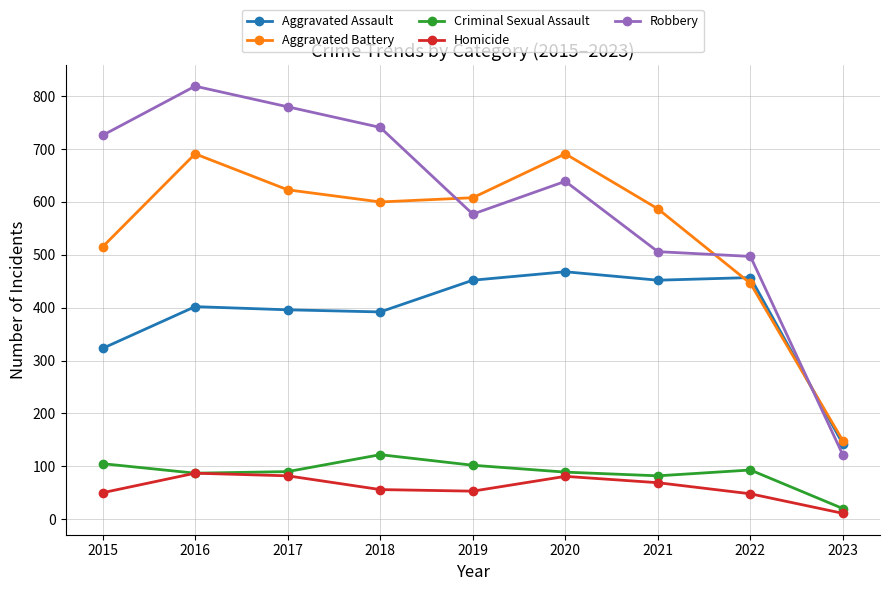

True or false: Aggravated Battery has more than 2 interior local peaks.

False